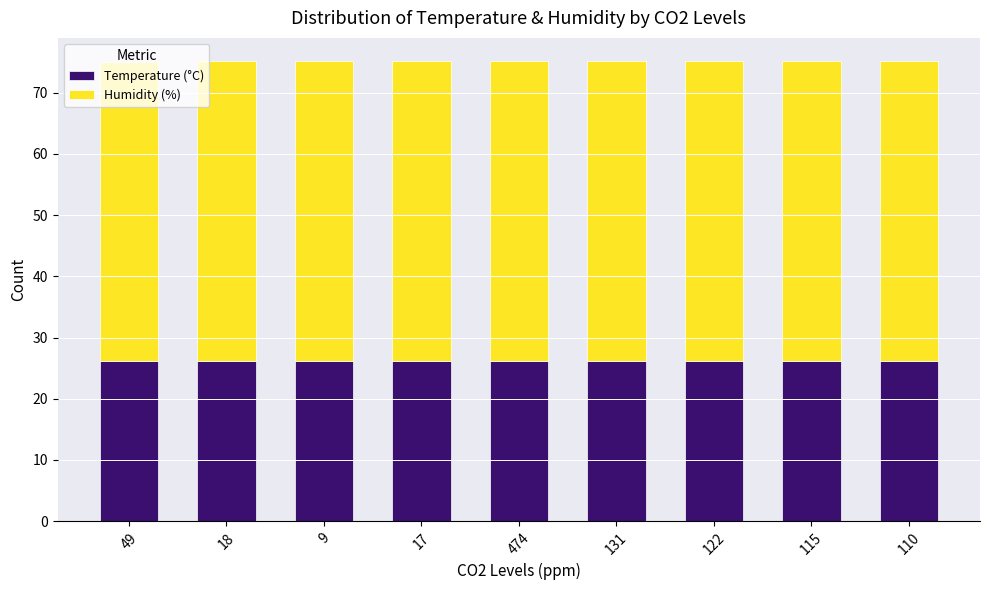

The value of Temperature (°C) at 17 is 43.1. True or false?

False